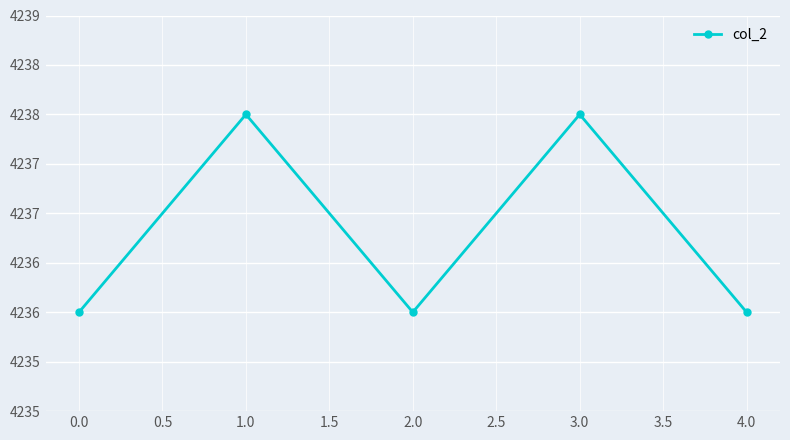

What is the value of the 2nd point from the left?

4238